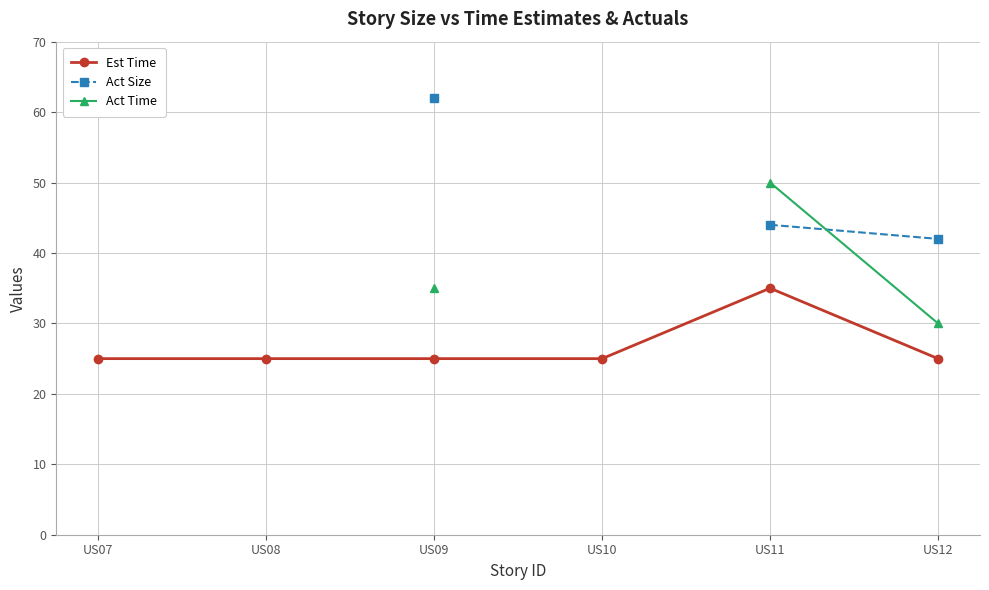

Which series changed the most between US11 and US12?

Act Time